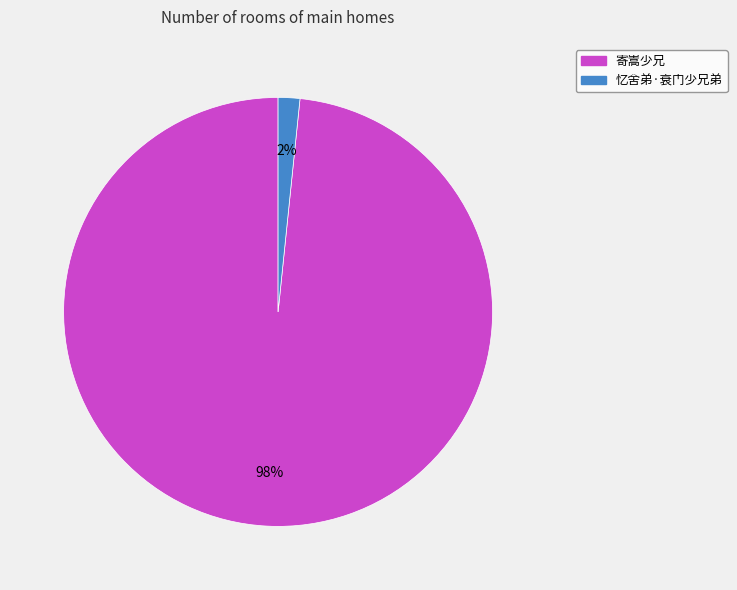

Which slice is the largest?

寄嵩少兄